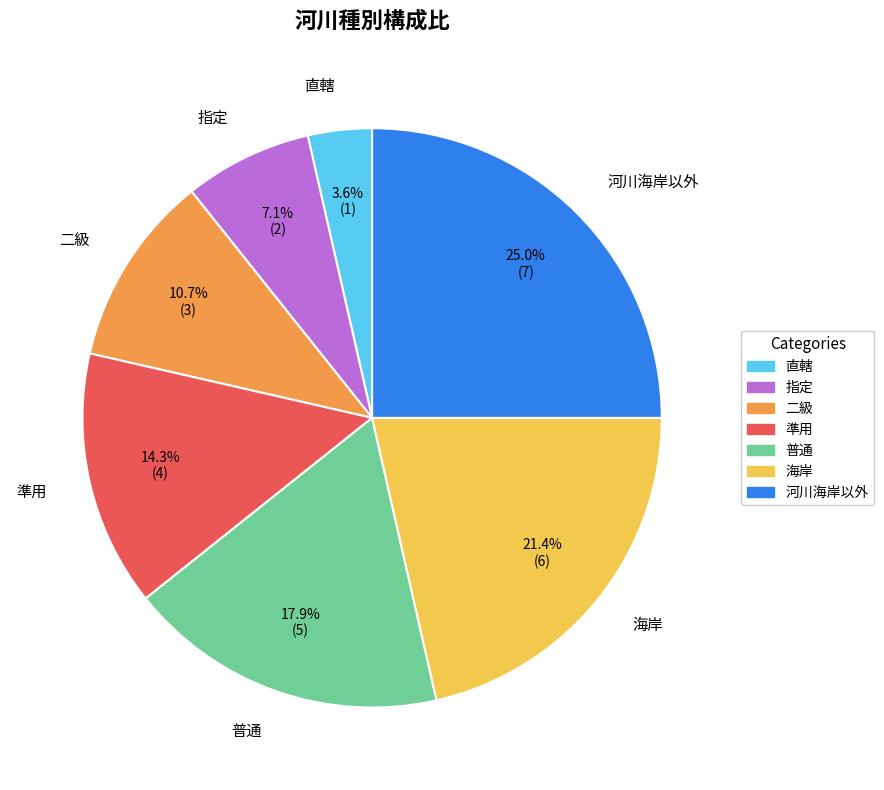

How many slices are in this pie chart?

7